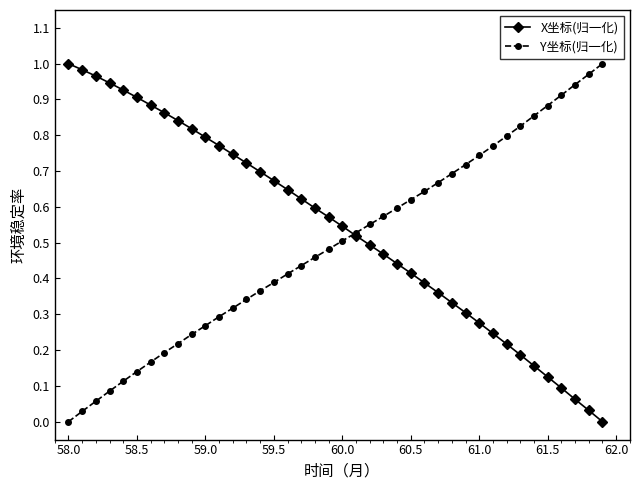

What is the value of the Y坐标(归一化) point at the 27th from the left?

0.6